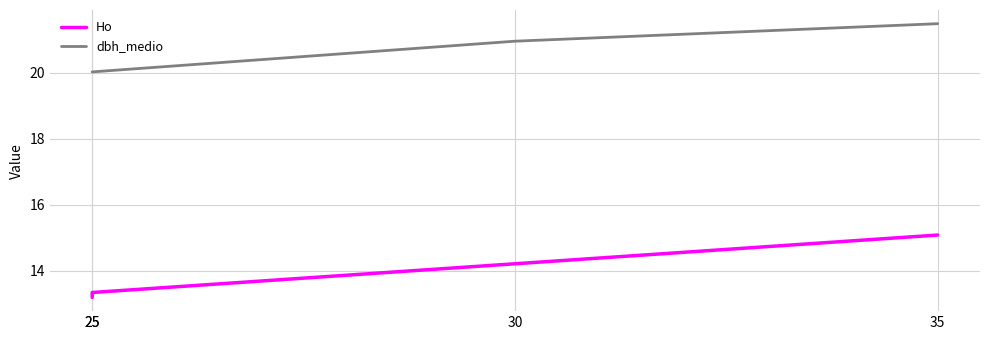

Is this an area chart (filled region under the line)?

No